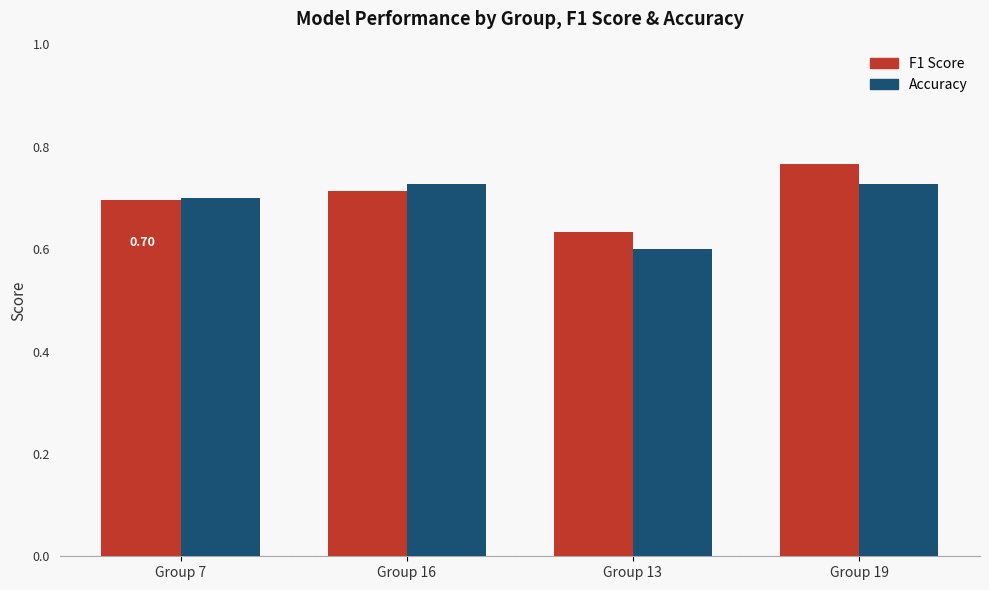

What is the label of the 3rd bar from the right?

Group 16